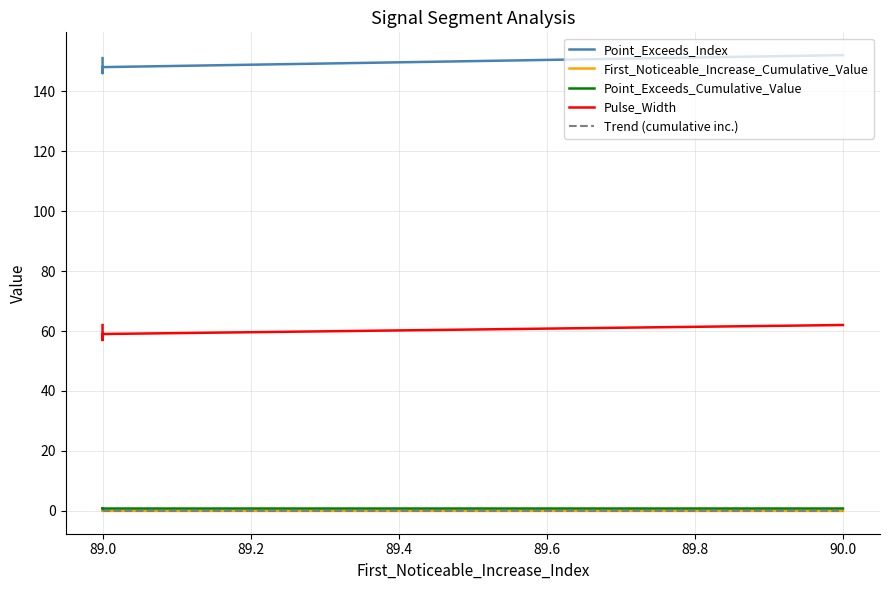

True or false: Trend (cumulative inc.) and Point_Exceeds_Cumulative_Value intersect in this chart.

False